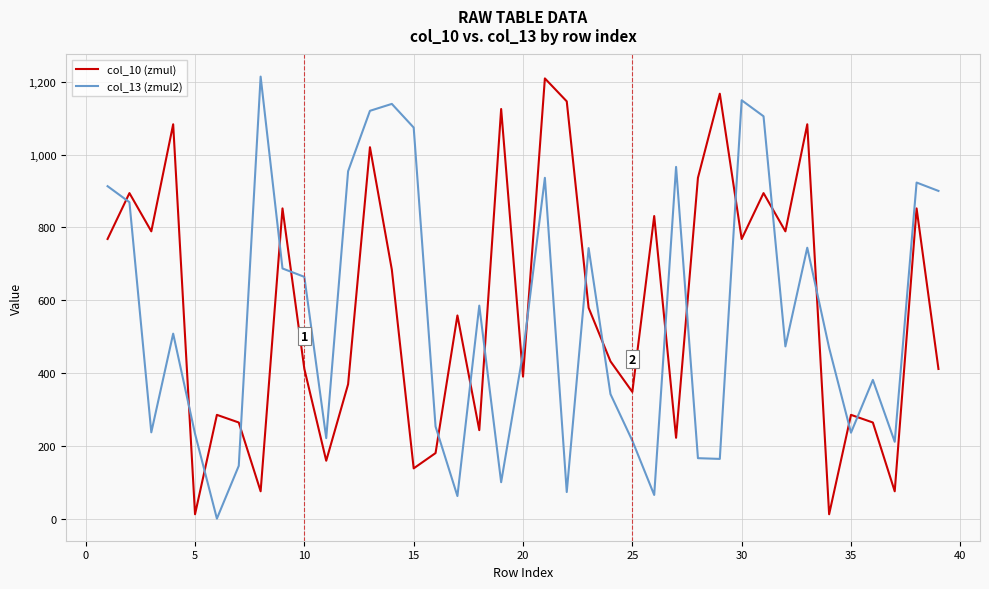

True or false: col_13 (zmul2) and col_10 (zmul) intersect in this chart.

True